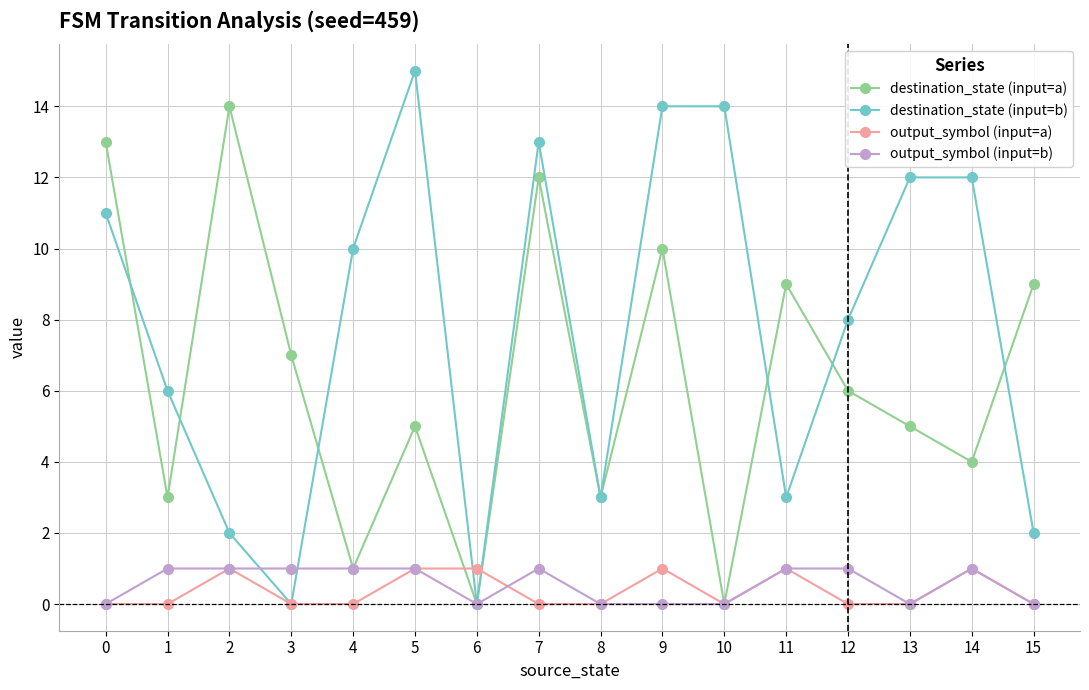

Reading right to left, what are all the values shown in this chart?

destination_state (input=a): 15=9	14=4	13=5	12=6	11=9	10=0	9=10	8=3	7=12	6=0	5=5	4=1	3=7	2=14	1=3	0=13
destination_state (input=b): 15=2	14=12	13=12	12=8	11=3	10=14	9=14	8=3	7=13	6=0	5=15	4=10	3=0	2=2	1=6	0=11
output_symbol (input=a): 15=0	14=1	13=0	12=0	11=1	10=0	9=1	8=0	7=0	6=1	5=1	4=0	3=0	2=1	1=0	0=0
output_symbol (input=b): 15=0	14=1	13=0	12=1	11=1	10=0	9=0	8=0	7=1	6=0	5=1	4=1	3=1	2=1	1=1	0=0